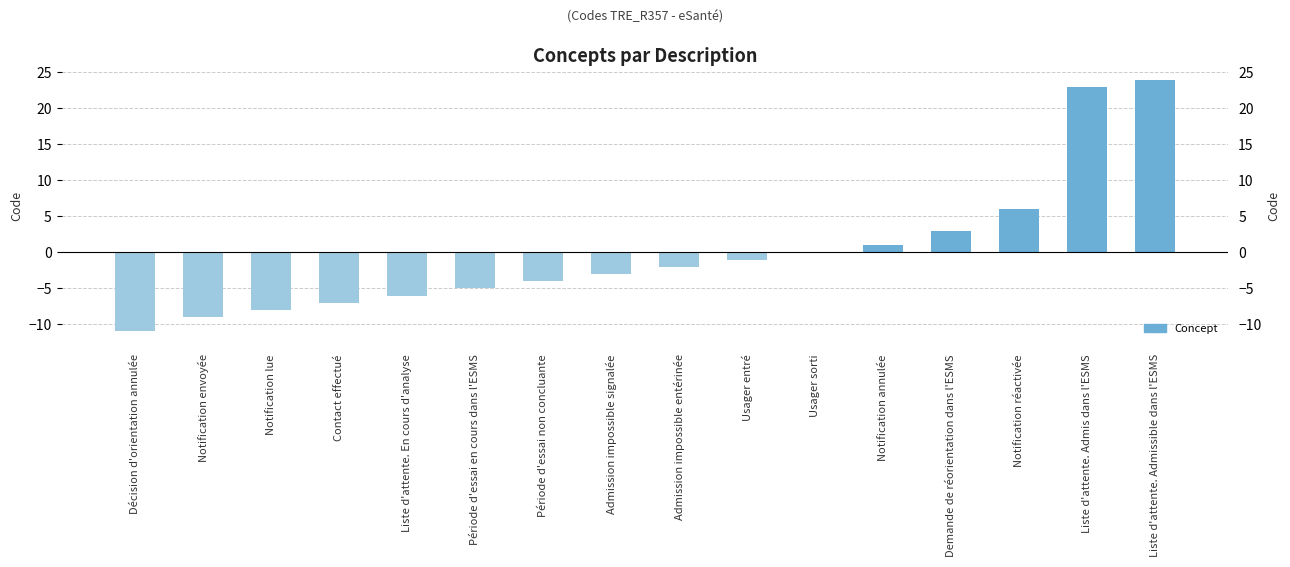

The value at Liste d'attente. En cours d'analyse is -6.1. True or false?

True